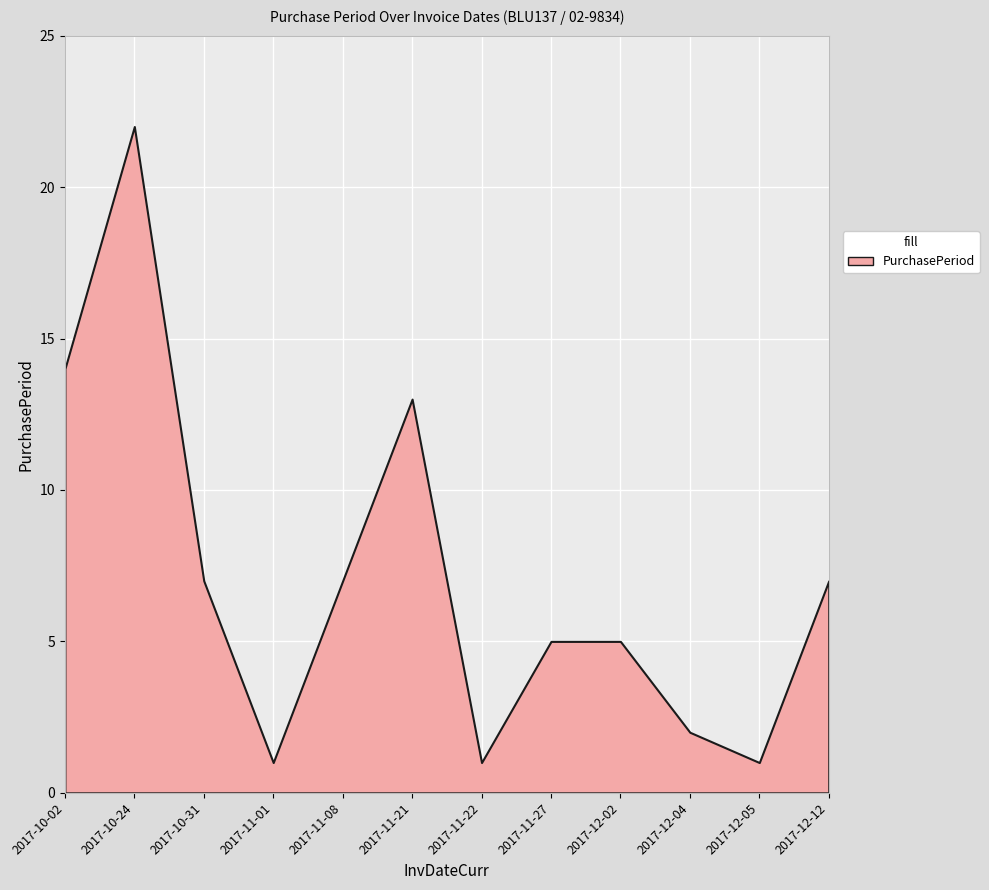

What is the change in value from 2017-11-08 to 2017-11-22?

-6